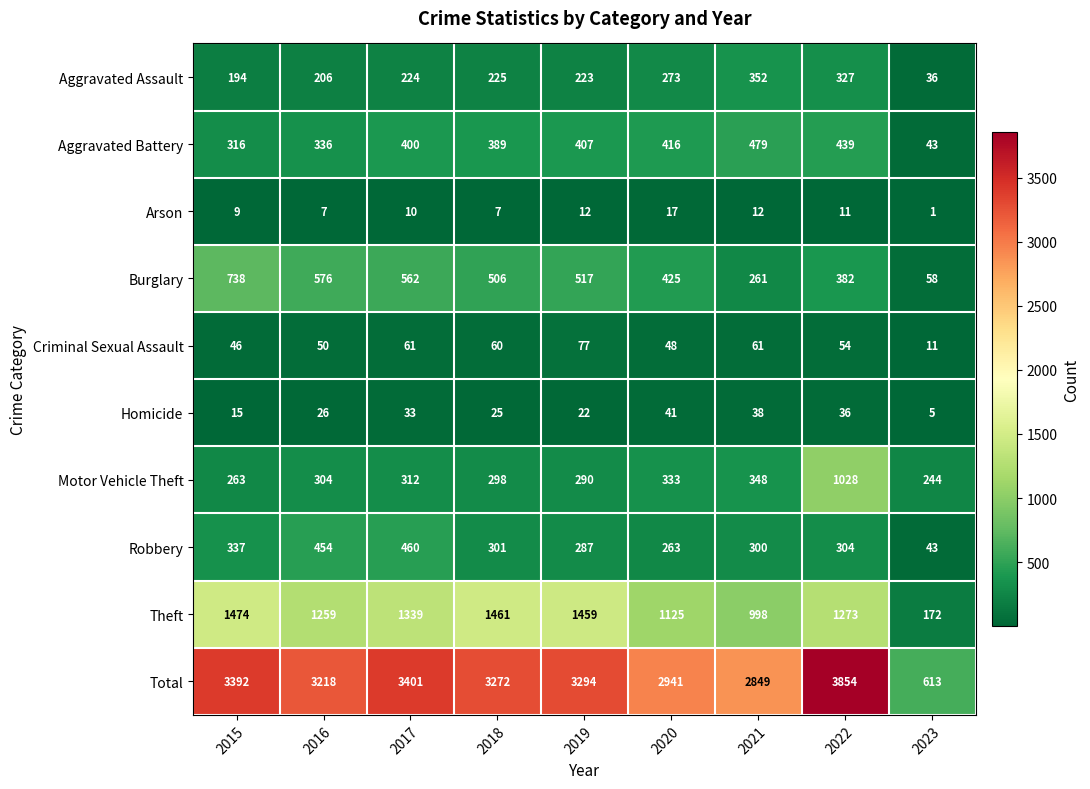

Which category has the highest value across all series?

2022